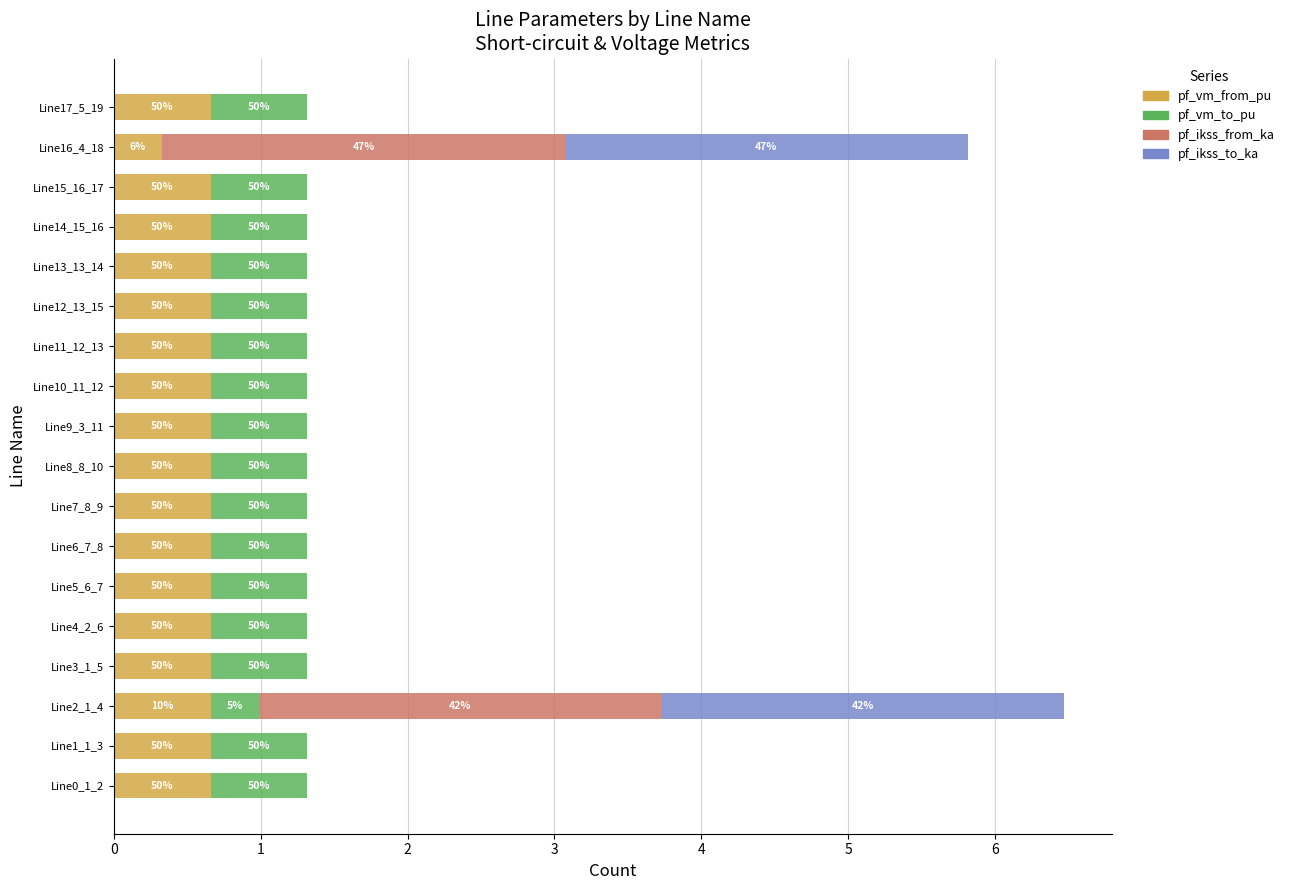

What are all the series names shown in the legend?

pf_vm_from_pu, pf_vm_to_pu, pf_ikss_from_ka, pf_ikss_to_ka